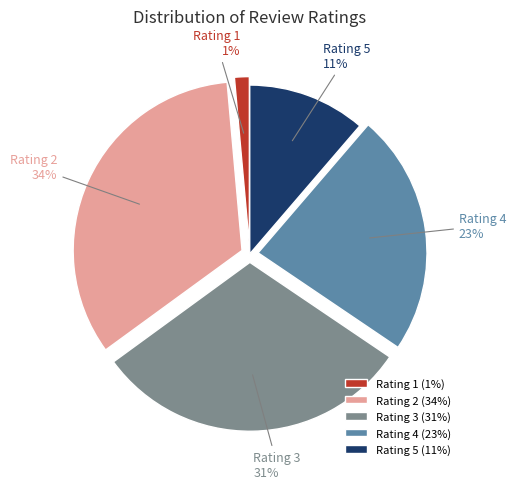

Does any single category account for the majority?

No